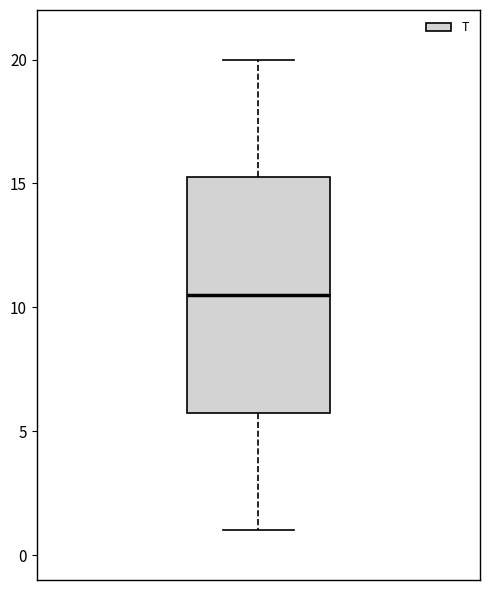

Read this box plot against the y-axis: the position of the median line, the range covered by the box, and the ends of both whiskers. The values are not printed on the chart, so give them approximately, as read against the axis.

median 10.5, box 6.0 to 15.5, whiskers 1.0 to 20.0